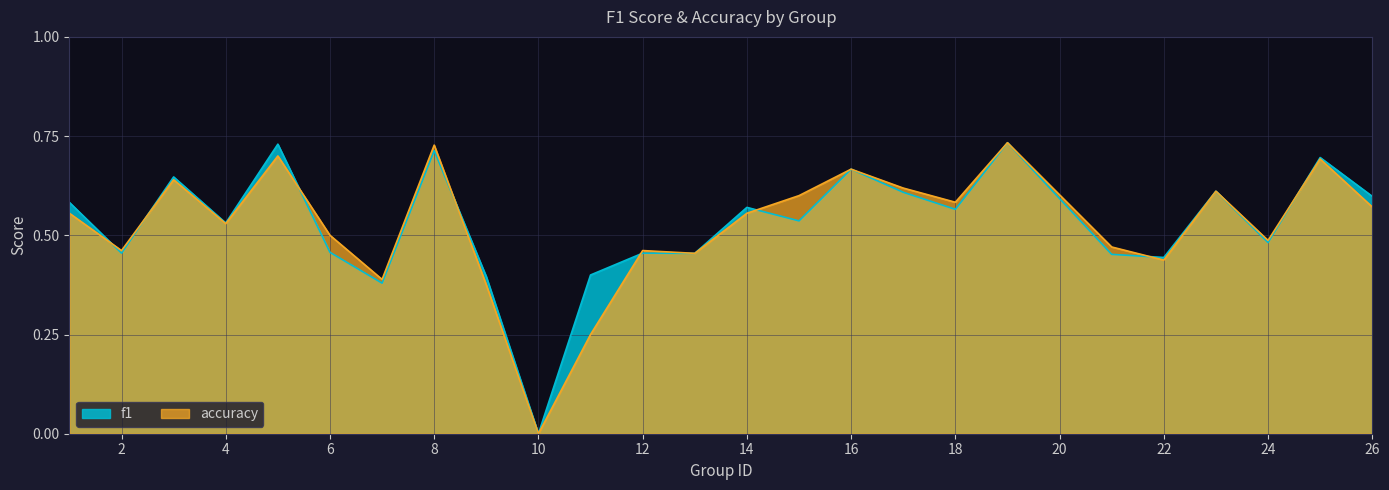

Which series ends up on top after the final intersection of f1 and accuracy?

f1